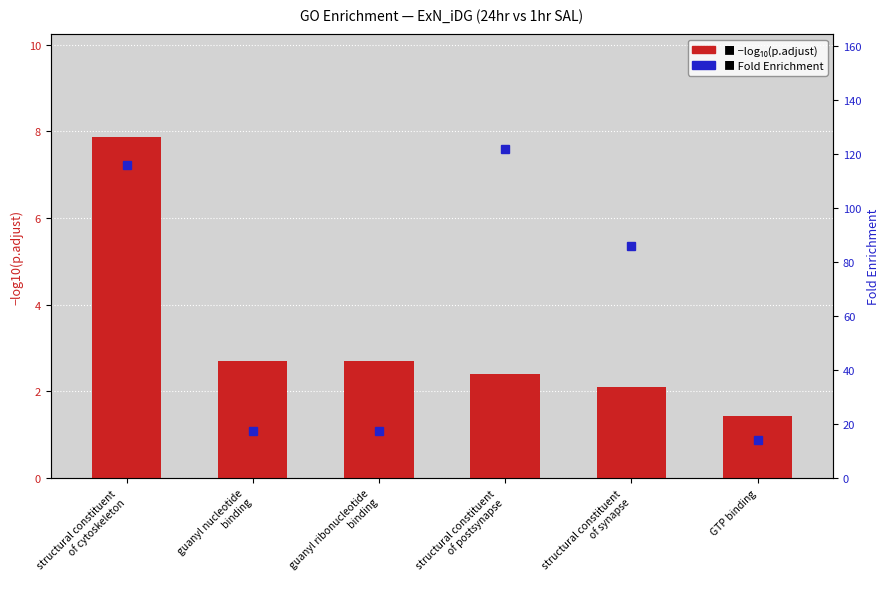

What are all the series names shown in the legend?

−log₁₀(p.adjust), Fold Enrichment